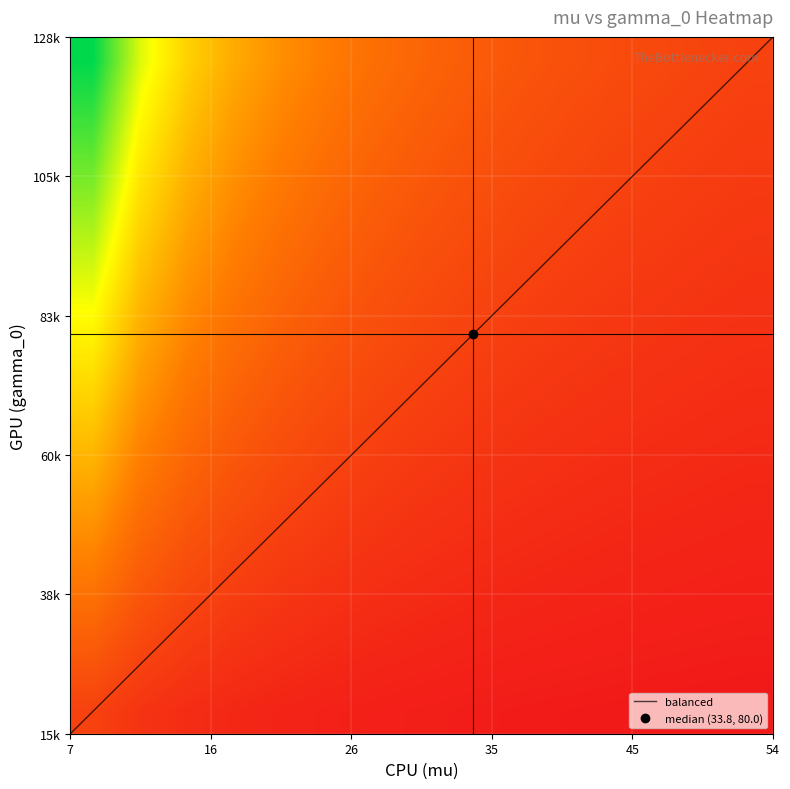

What is the average value of the gamma_values series?

74.9